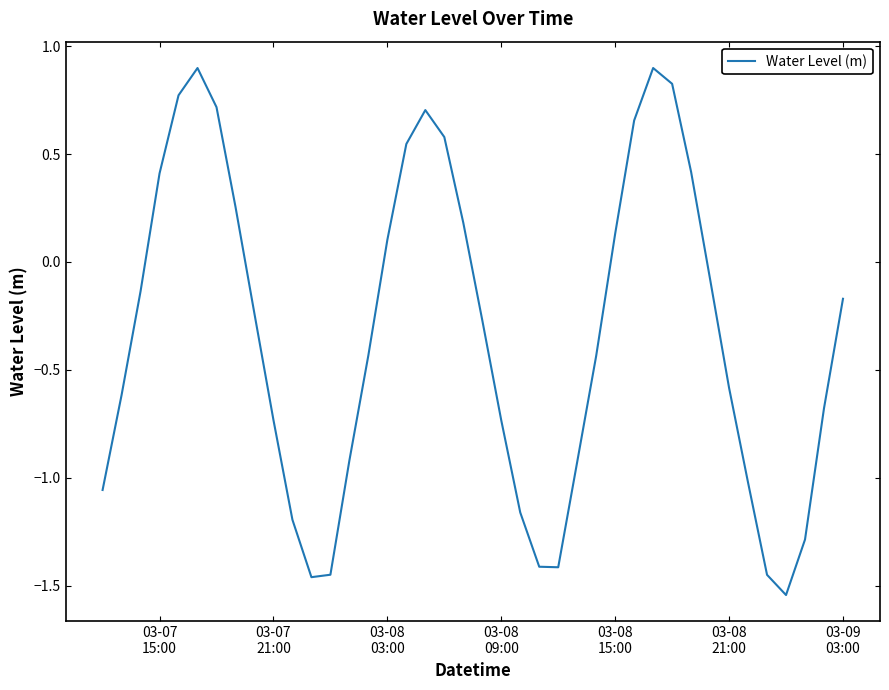

Reading right to left, what are all the values shown in this chart?

-0.2	-0.7	-1.3	-1.5	-1.5	-1.0	-0.6	-0.1	0.4	0.8	0.9	0.7	0.1	-0.4	-0.9	-1.4	-1.4	-1.2	-0.7	-0.3	0.2	0.6	0.7	0.5	0.1	-0.4	-0.9	-1.4	-1.5	-1.2	-0.7	-0.2	0.3	0.7	0.9	0.8	0.4	-0.1	-0.6	-1.1